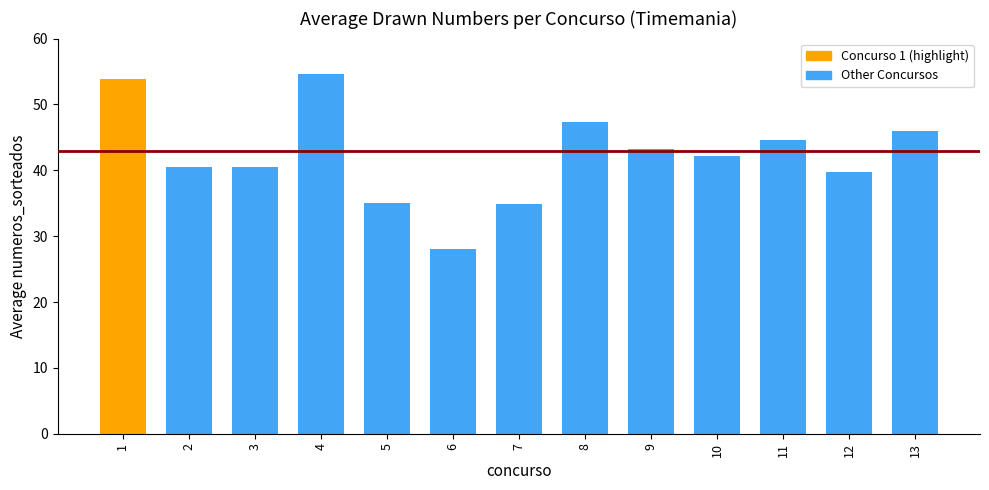

What is the approximate value at 10?

42.1